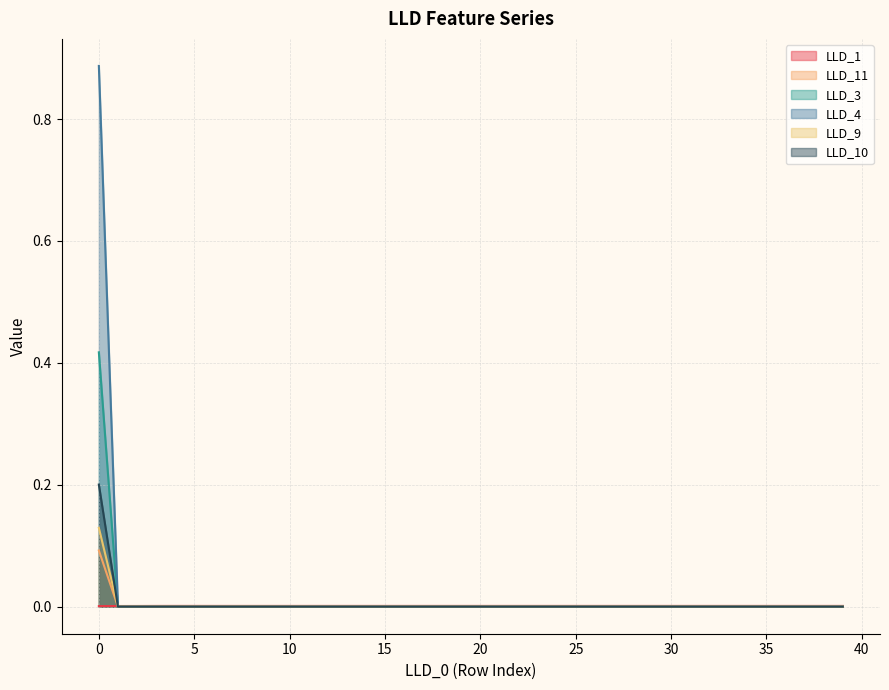

List the labels in order of LLD_10 value, largest first.

0, 1, 2, 3, 4, 5, 6, 7, 8, 9, 10, 11, 12, 13, 14, 15, 16, 17, 18, 19, 20, 21, 22, 23, 24, 25, 26, 27, 28, 29, 30, 31, 32, 33, 34, 35, 36, 37, 38, 39